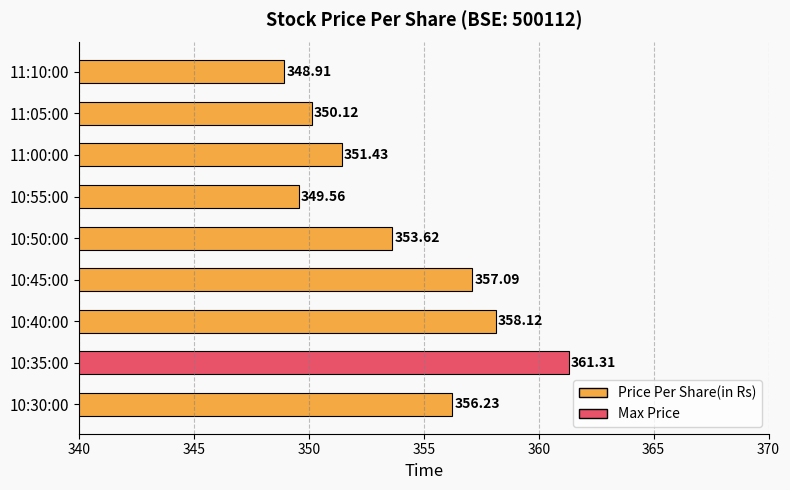

What is the difference between the maximum and minimum values?

12.4